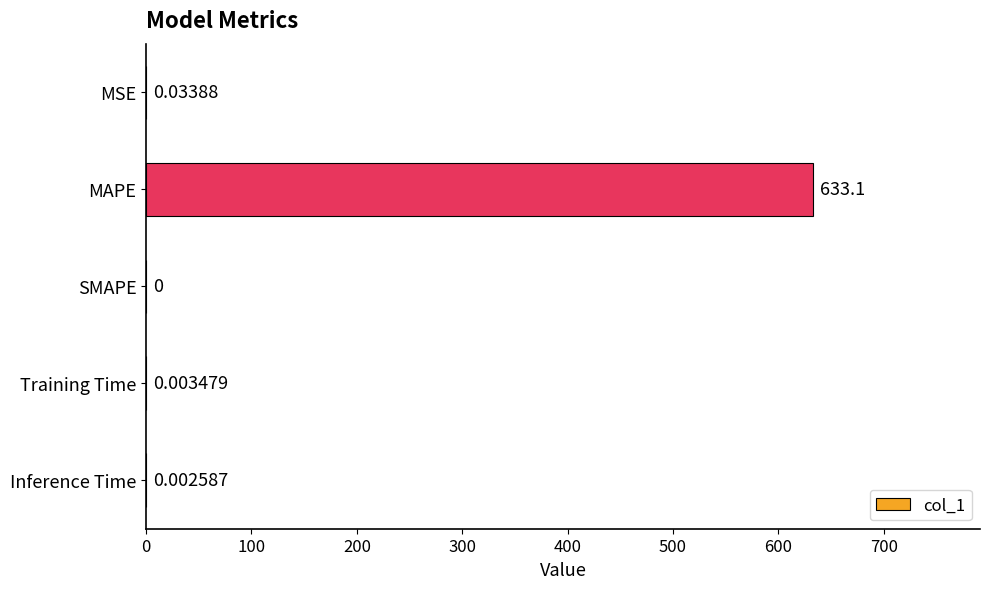

Where is the data nearest to the value 316?

MSE